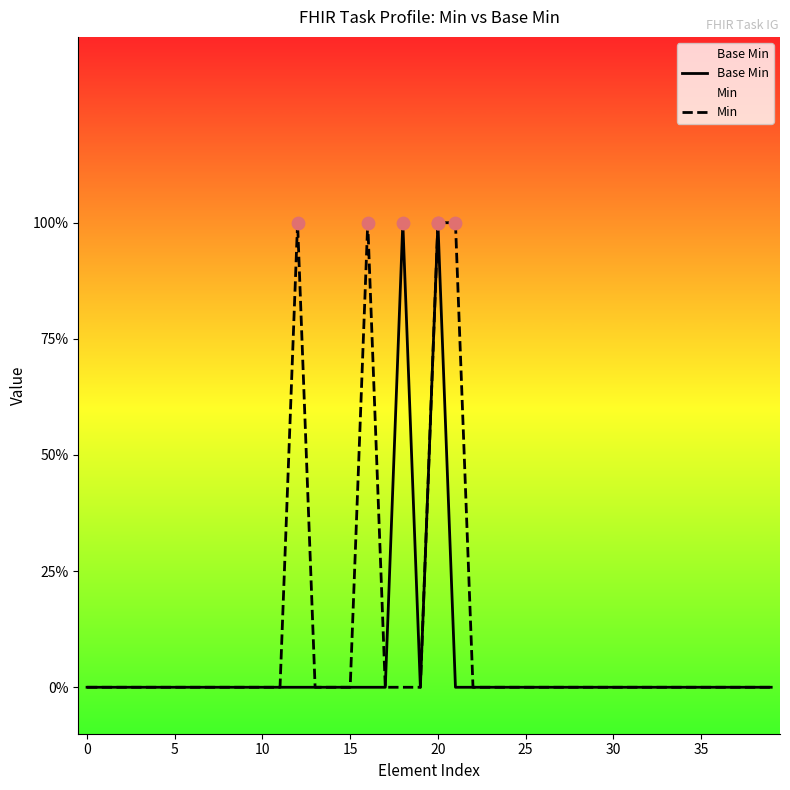

Which series has the largest Y range (max minus min)?

Base Min